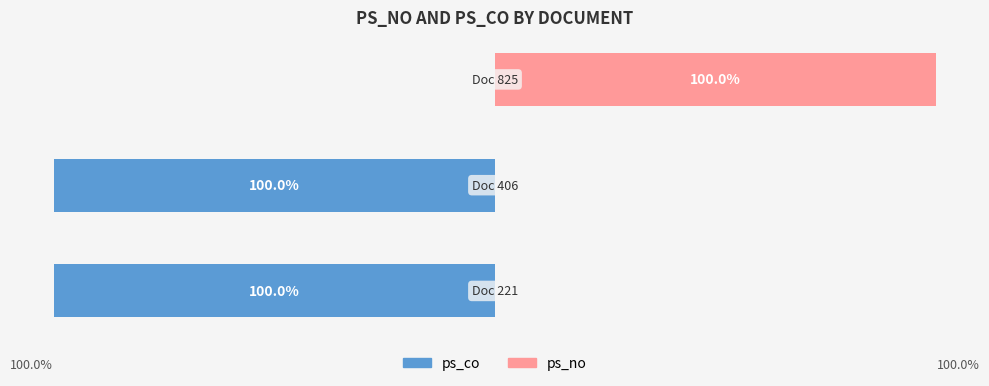

True or false: ps_co has a value of 0 at 2.

True